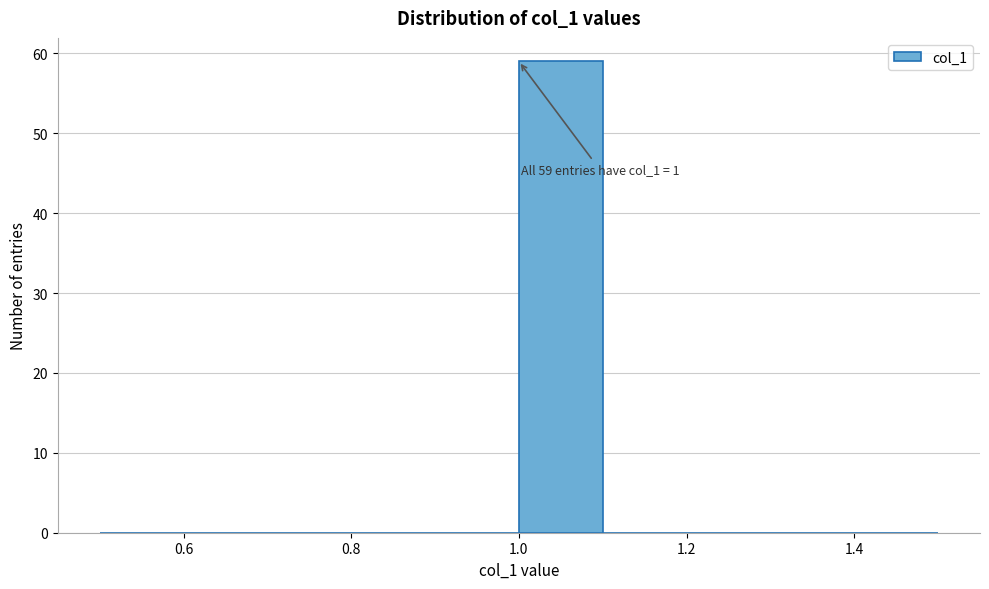

Which range on the x-axis has the tallest bar?

1.0 to 1.1